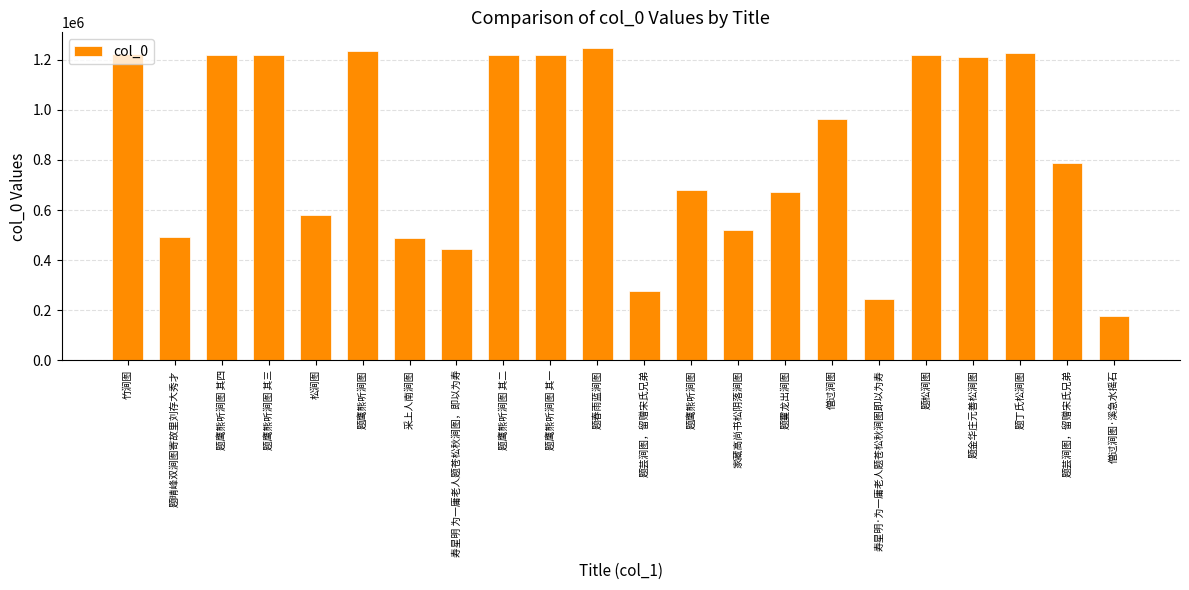

What is the average value?

844469